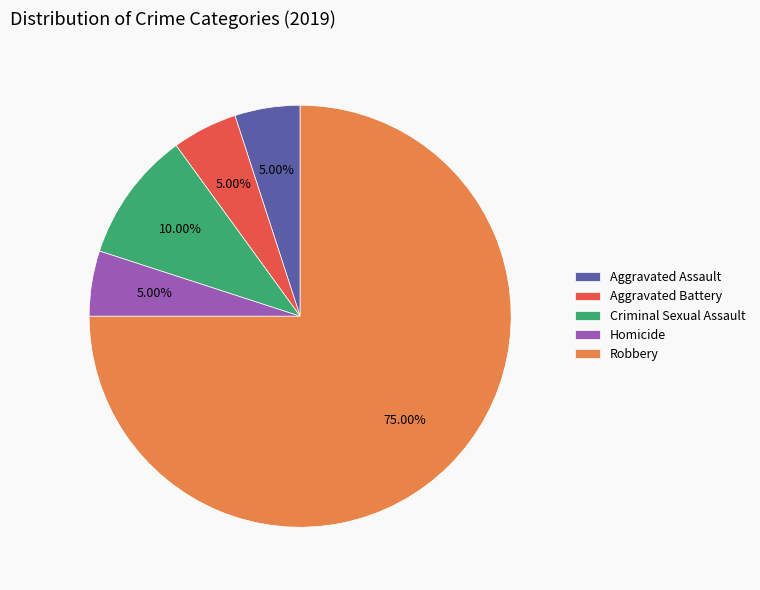

To the nearest percent, what portion does Criminal Sexual Assault represent?

10%